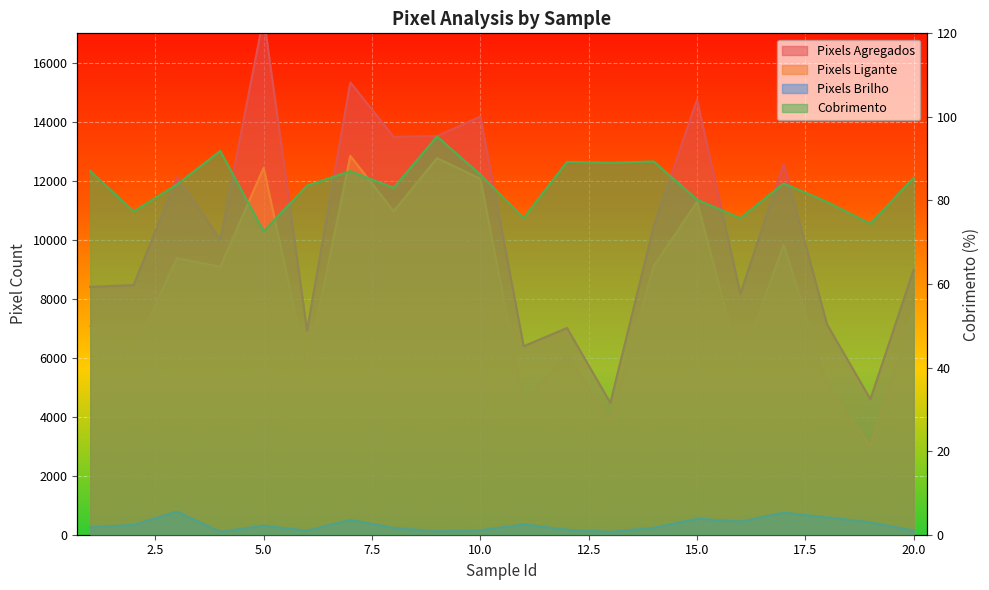

What is the maximum value for Pixels Agregados?

17561.0